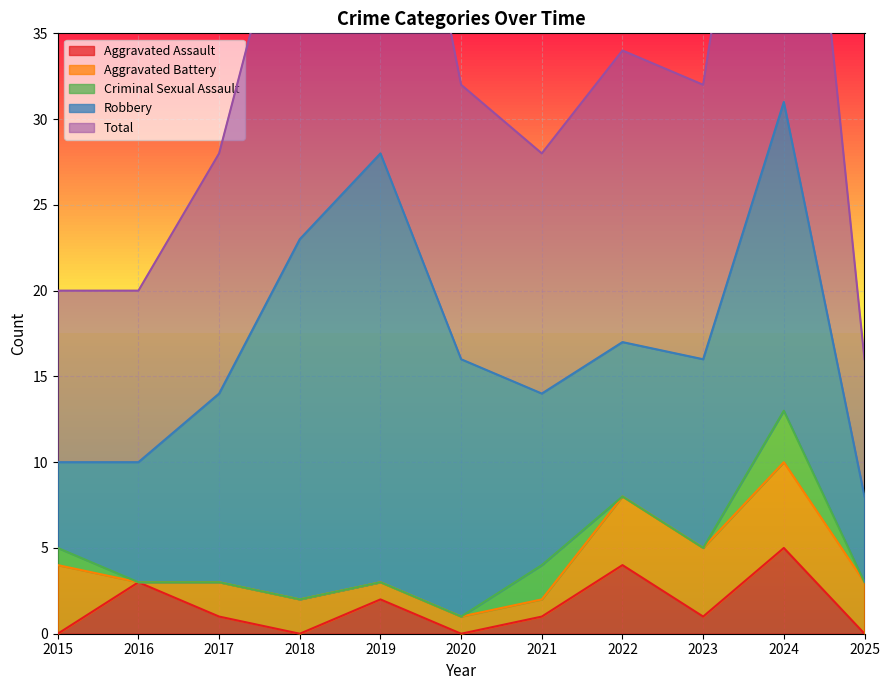

True or false: Aggravated Battery has more than 0 interior local peaks.

True